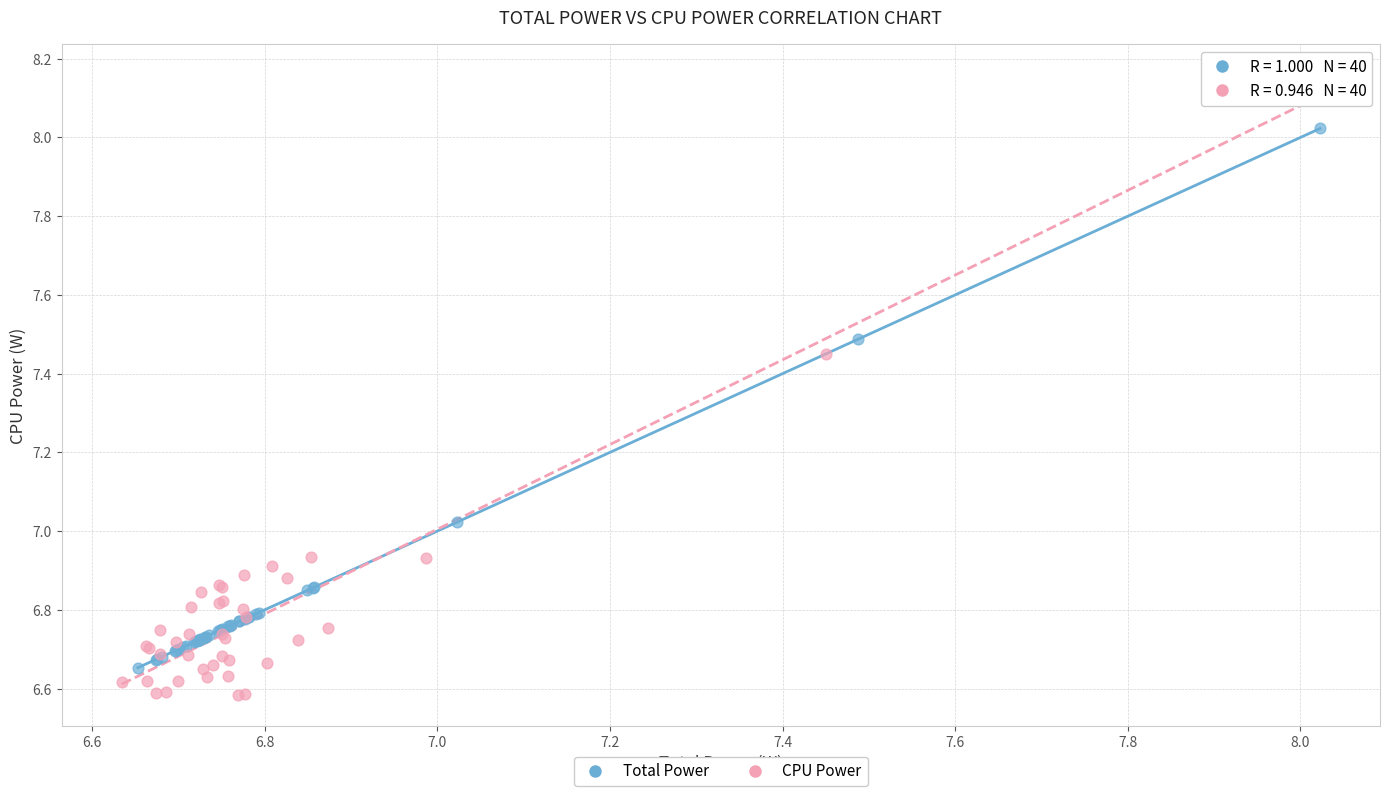

Which series has the largest Y range (max minus min)?

CPU Power